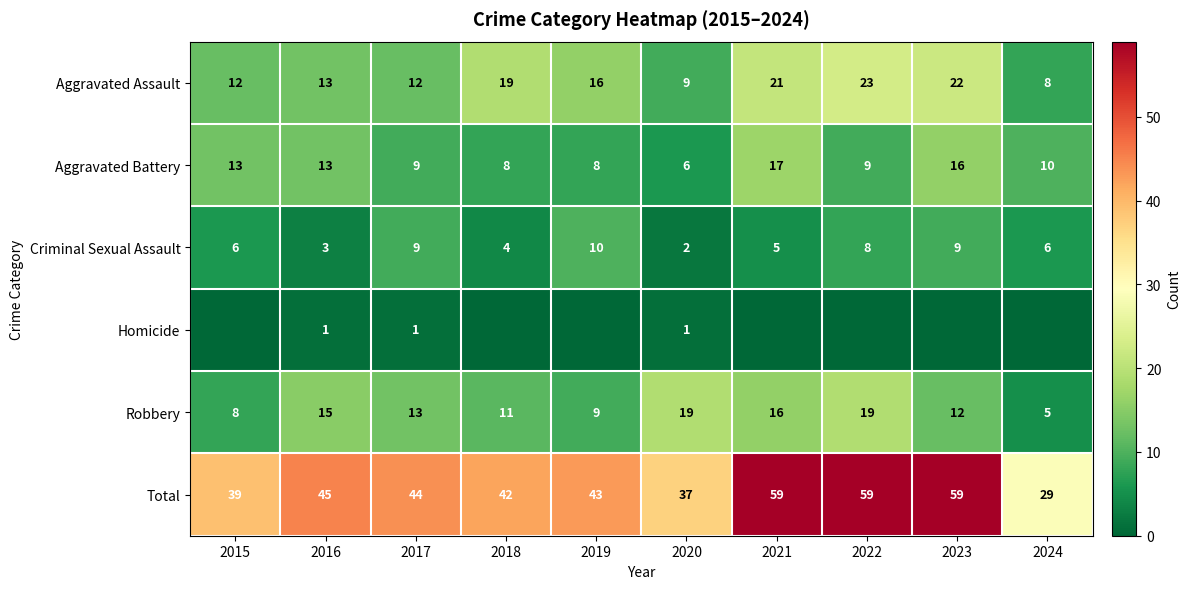

What is the average value of the Aggravated Assault series?

16